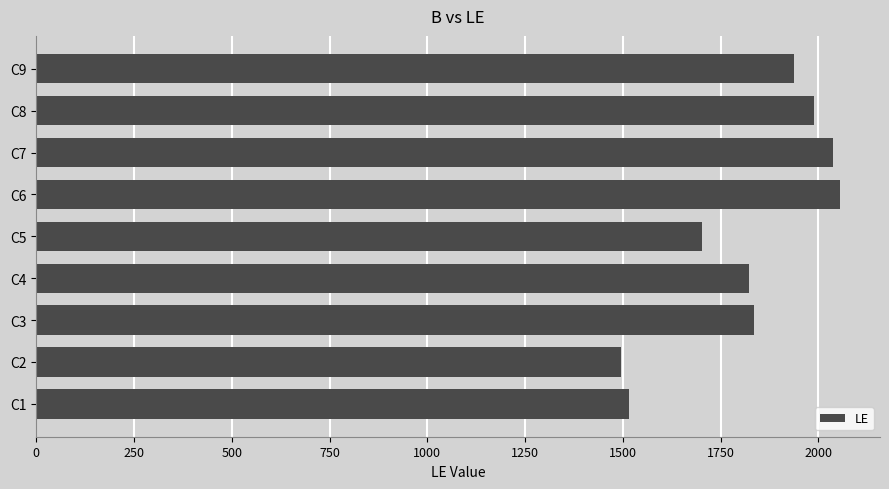

Reading bottom to top, extract all data points from this chart.

C1=1517	C2=1495	C3=1836	C4=1822	C5=1703	C6=2055	C7=2037	C8=1988	C9=1937